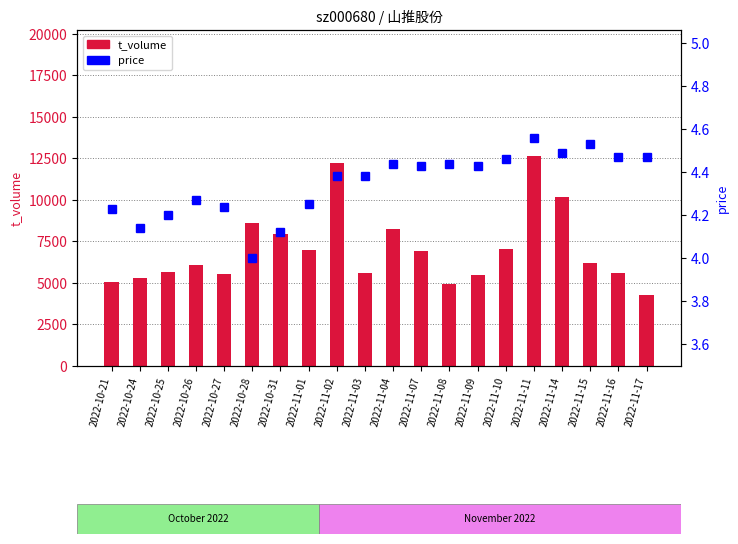

What is the maximum value for price?

4.6